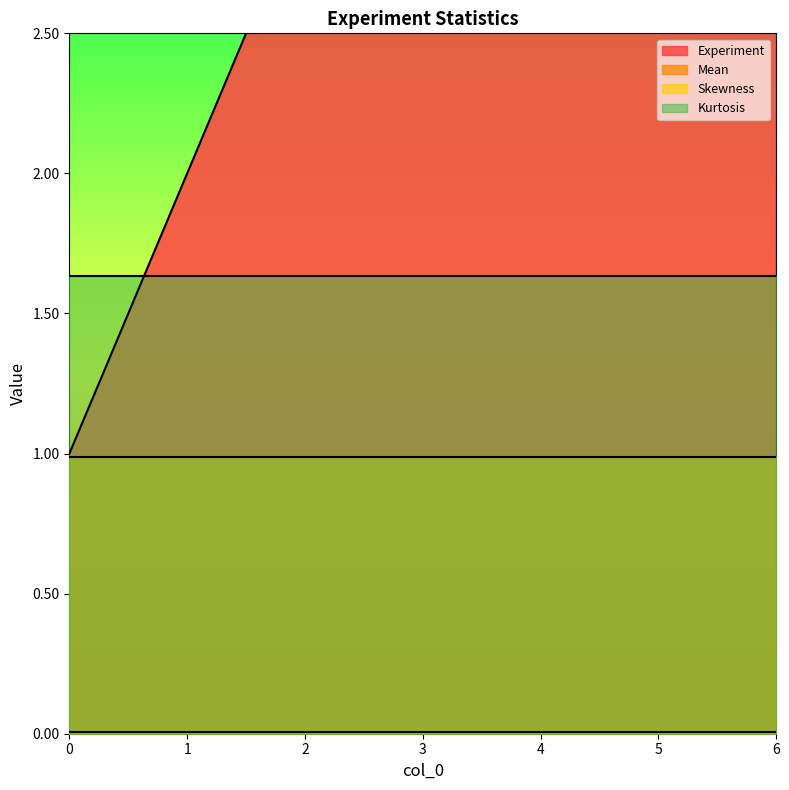

What is the difference between the Experiment values at 6 and 3?

3.0